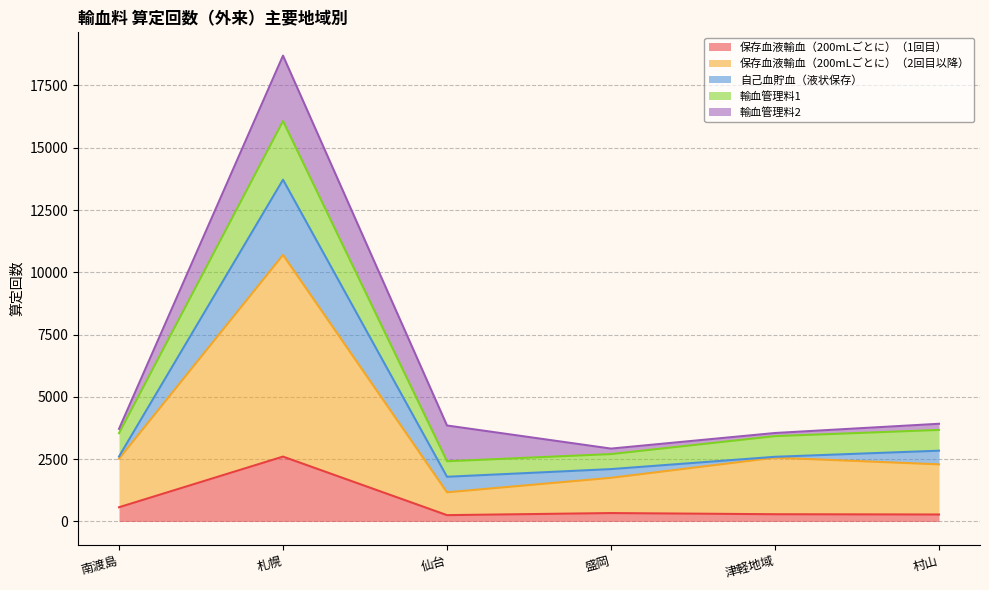

What is the value of the 保存血液輸血（200mLごとに）（1回目） point at the 2nd from the left?

2604